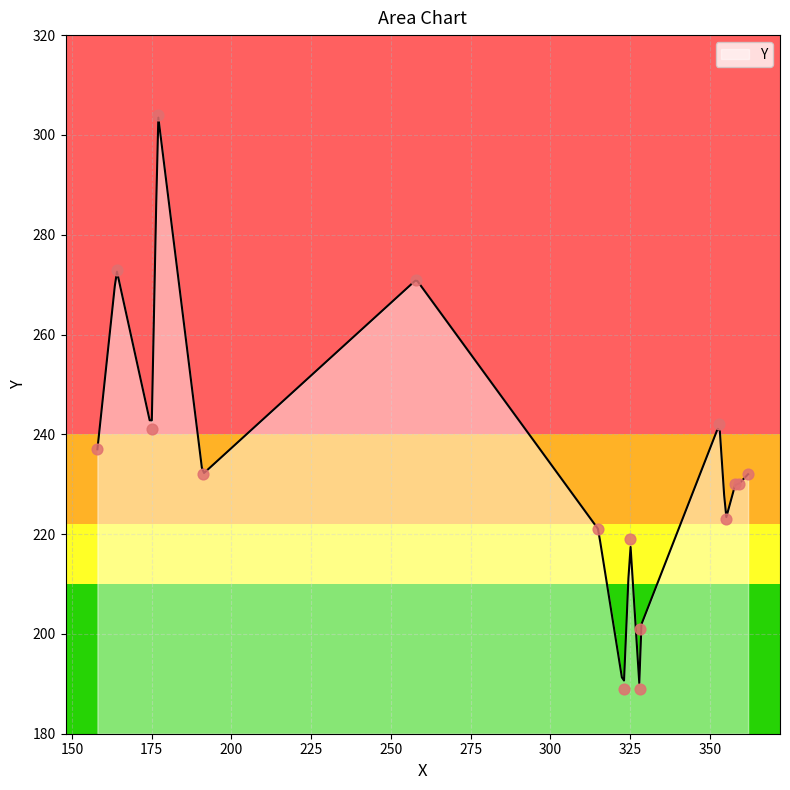

Approximately how many times larger is the value at 325 compared to 328?

1.2